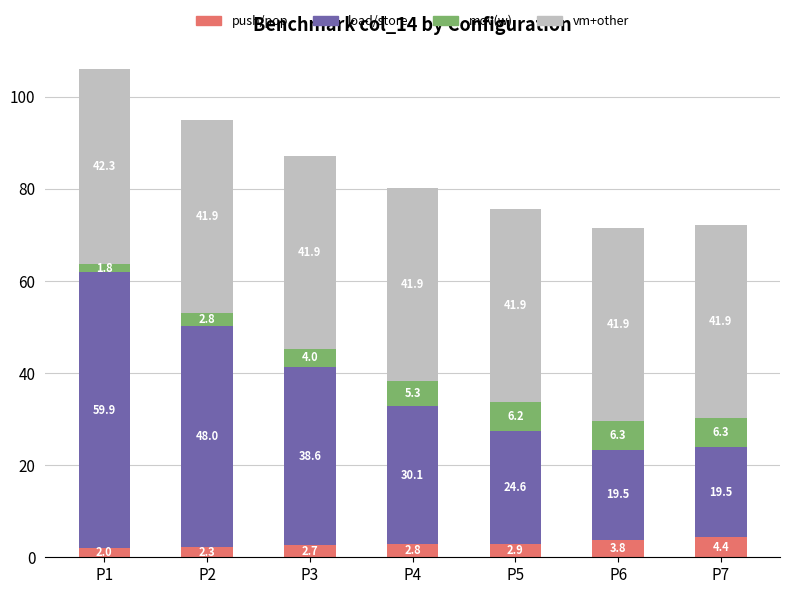

What is the sum of all push/pop values?

20.9